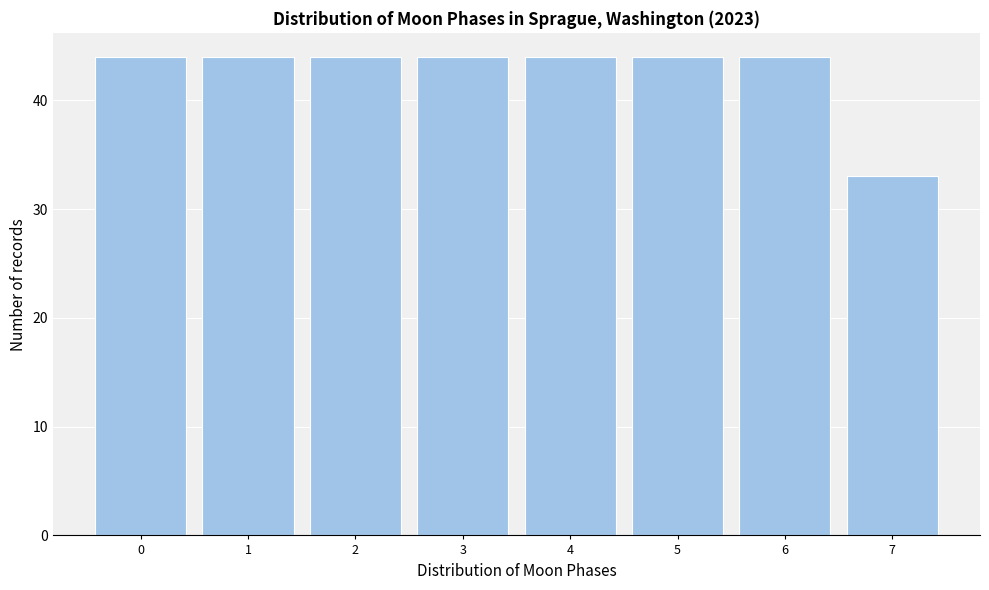

Reading right to left, what are all the values shown in this chart?

33	44	44	44	44	44	44	44